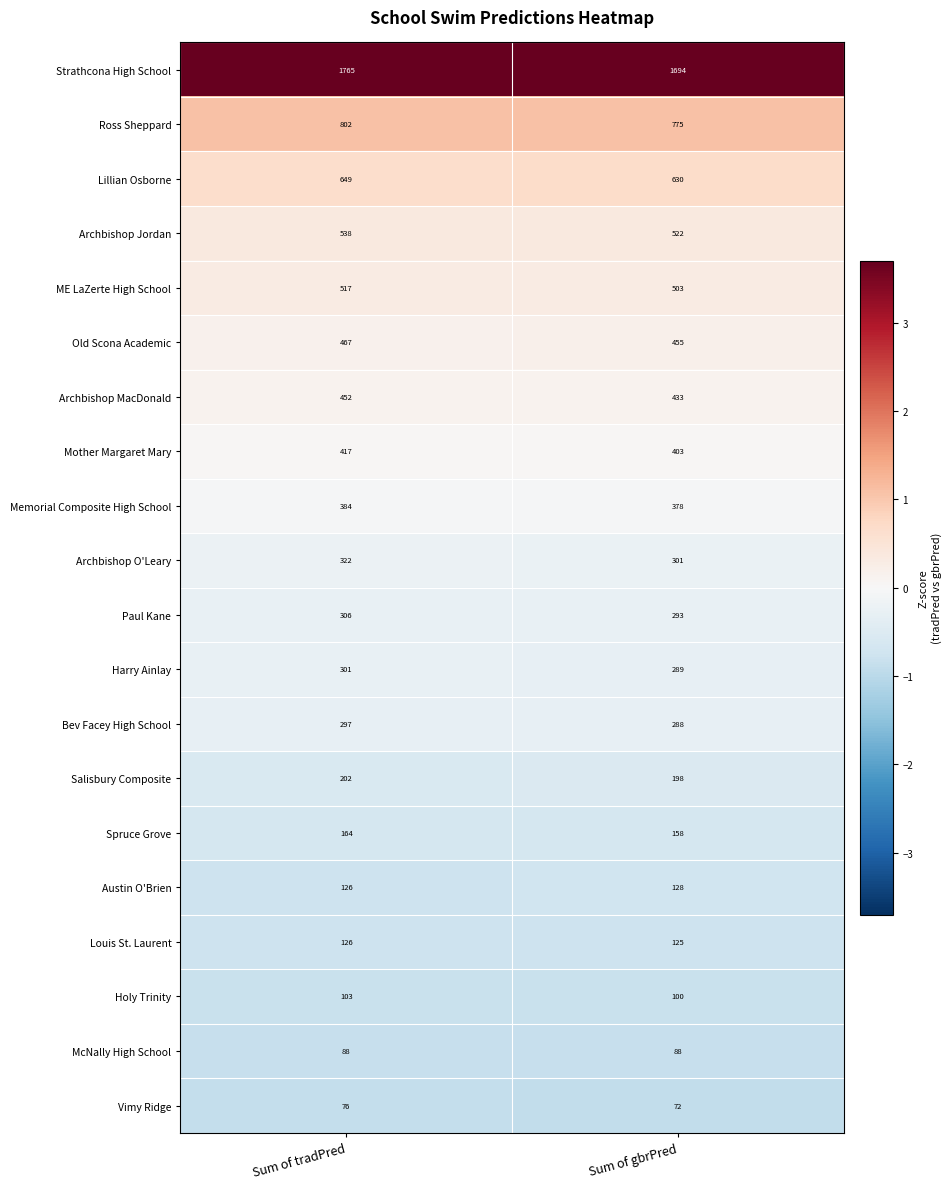

At which label does Ross Sheppard reach its peak?

Sum of tradPred